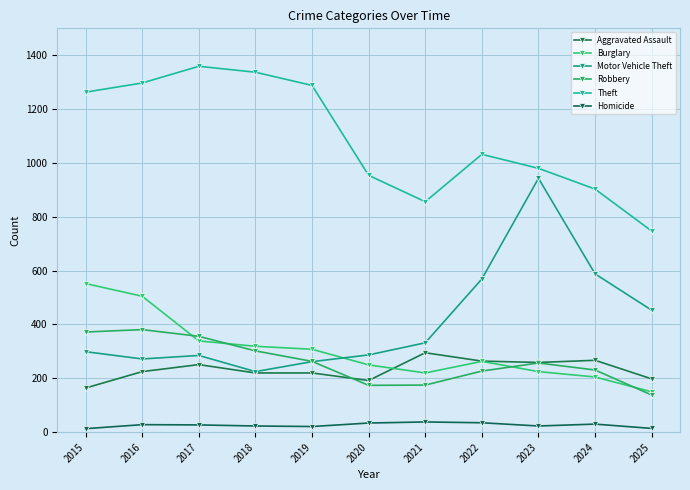

Rank the series by their maximum value, from highest to lowest.

Theft, Motor Vehicle Theft, Burglary, Robbery, Aggravated Assault, Homicide